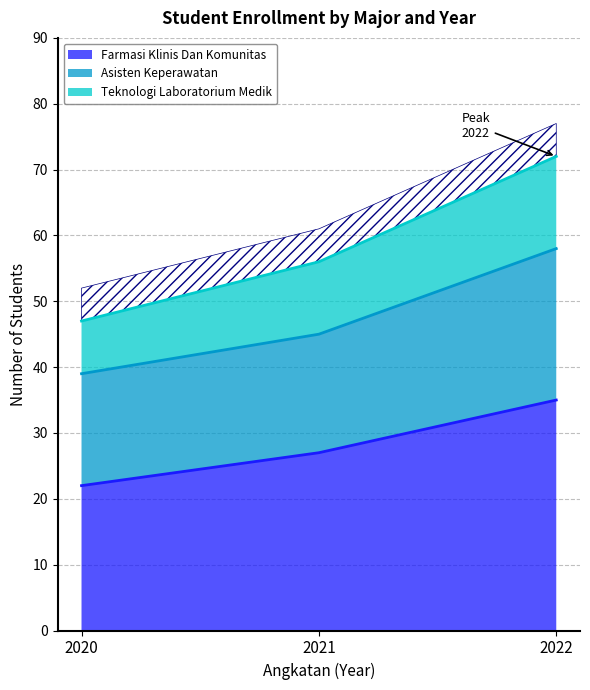

What is the difference between the maximum and minimum values in the Farmasi Klinis Dan Komunitas series?

13